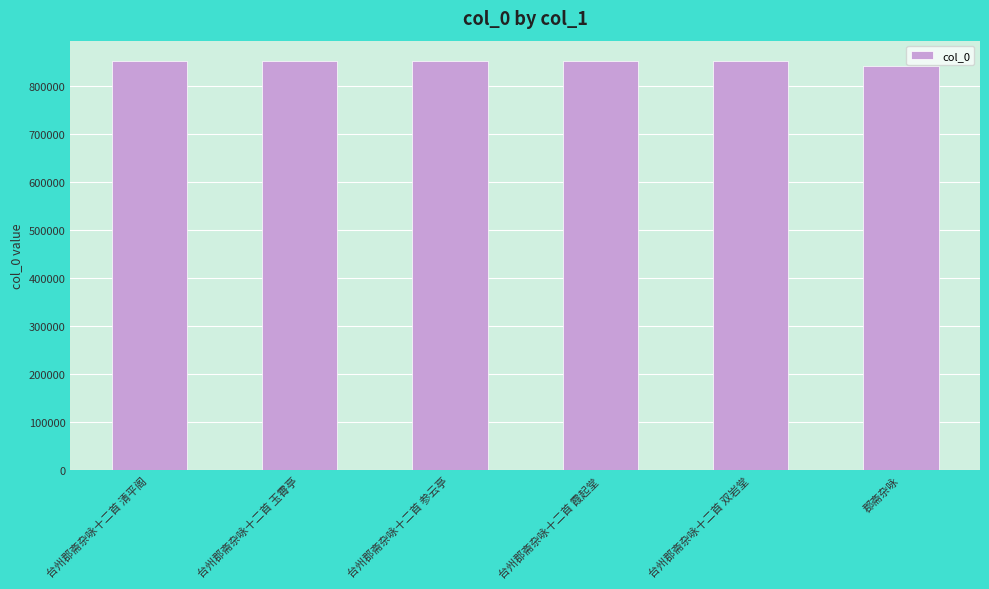

True or false: the data shows 1399399 at 郡斋杂咏.

False